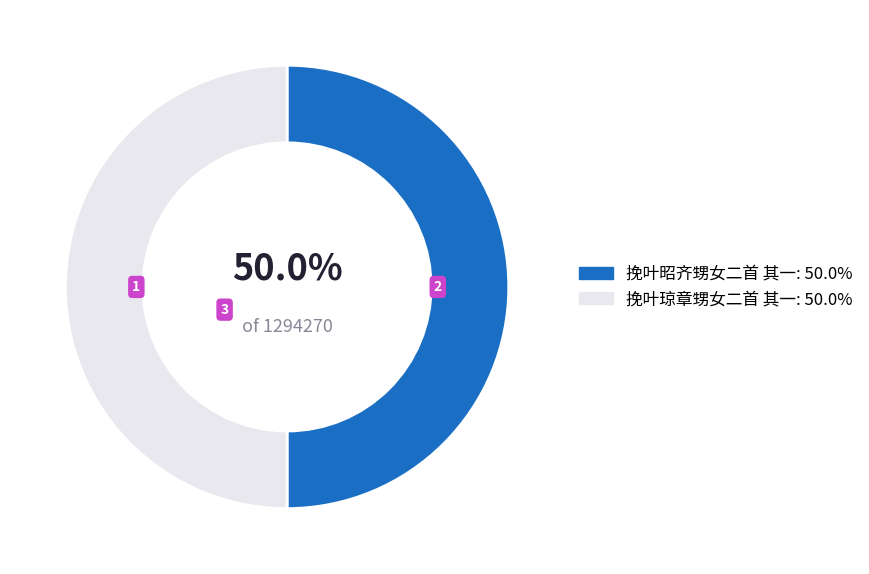

Combined, do 挽叶琼章甥女二首 其一: 50.0% and 挽叶昭齐甥女二首 其一: 50.0% account for over 50%?

Yes